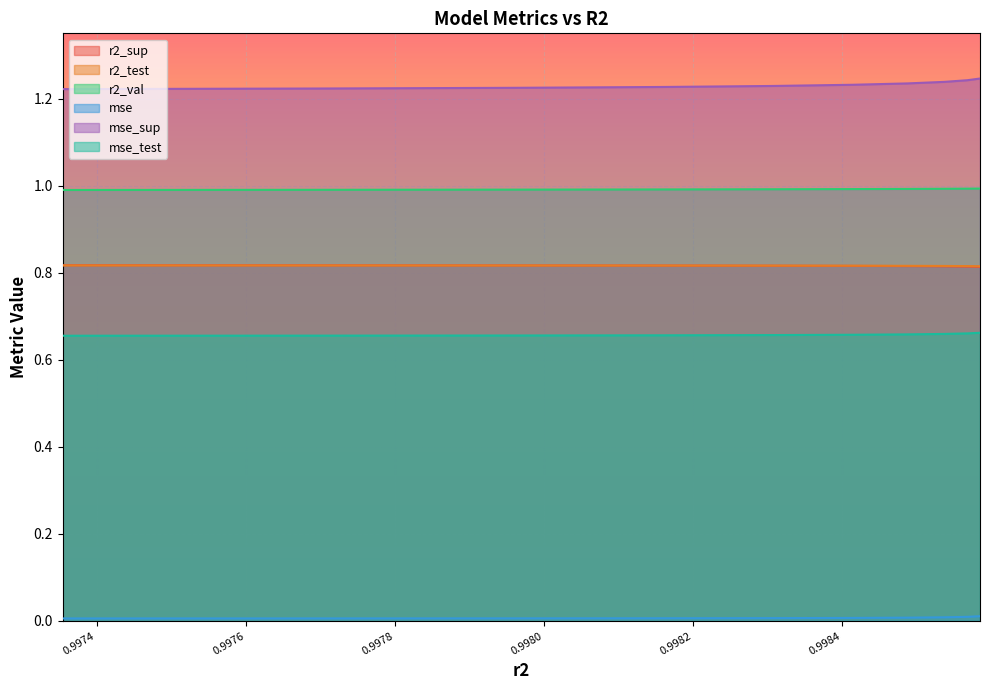

What is the label of the 2nd point from the right?

0.9985675715662352